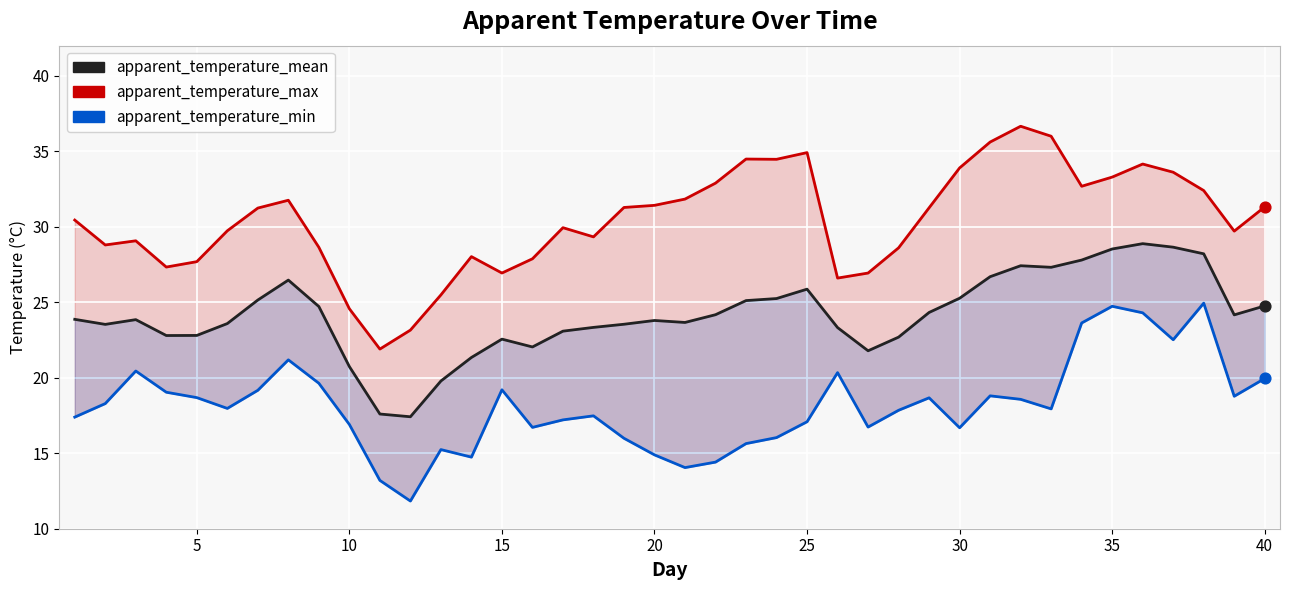

Which series reaches the minimum Y coordinate?

apparent_temperature_min